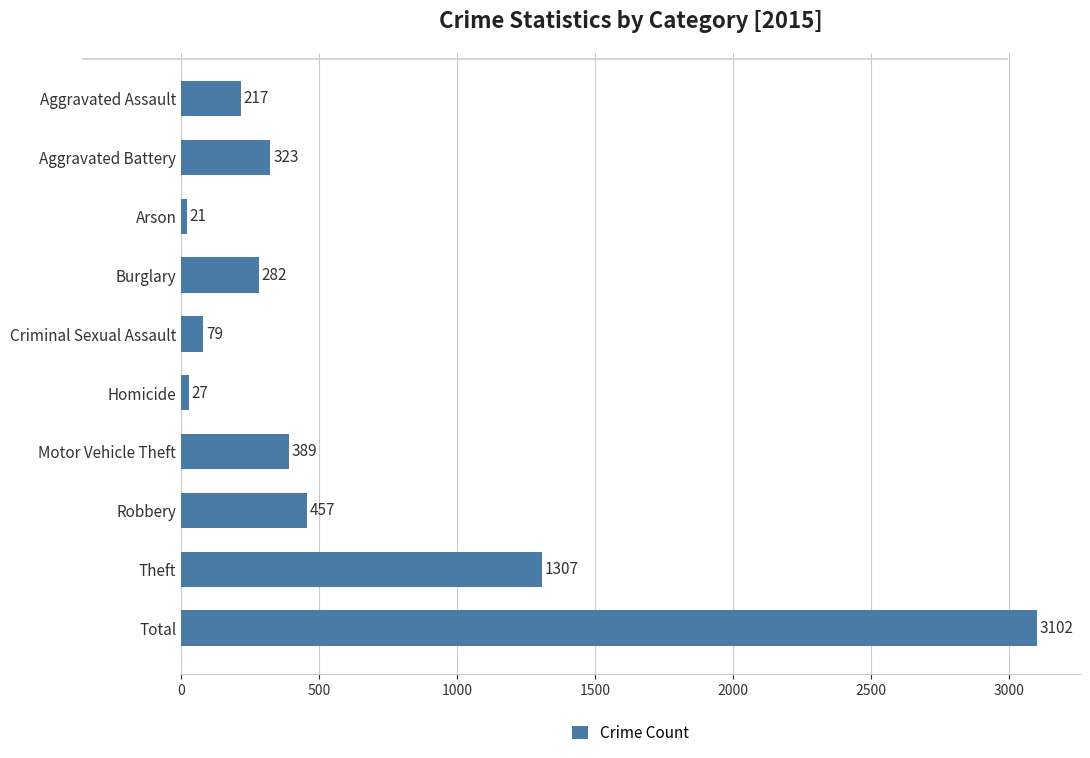

Does the chart contain any negative values?

No